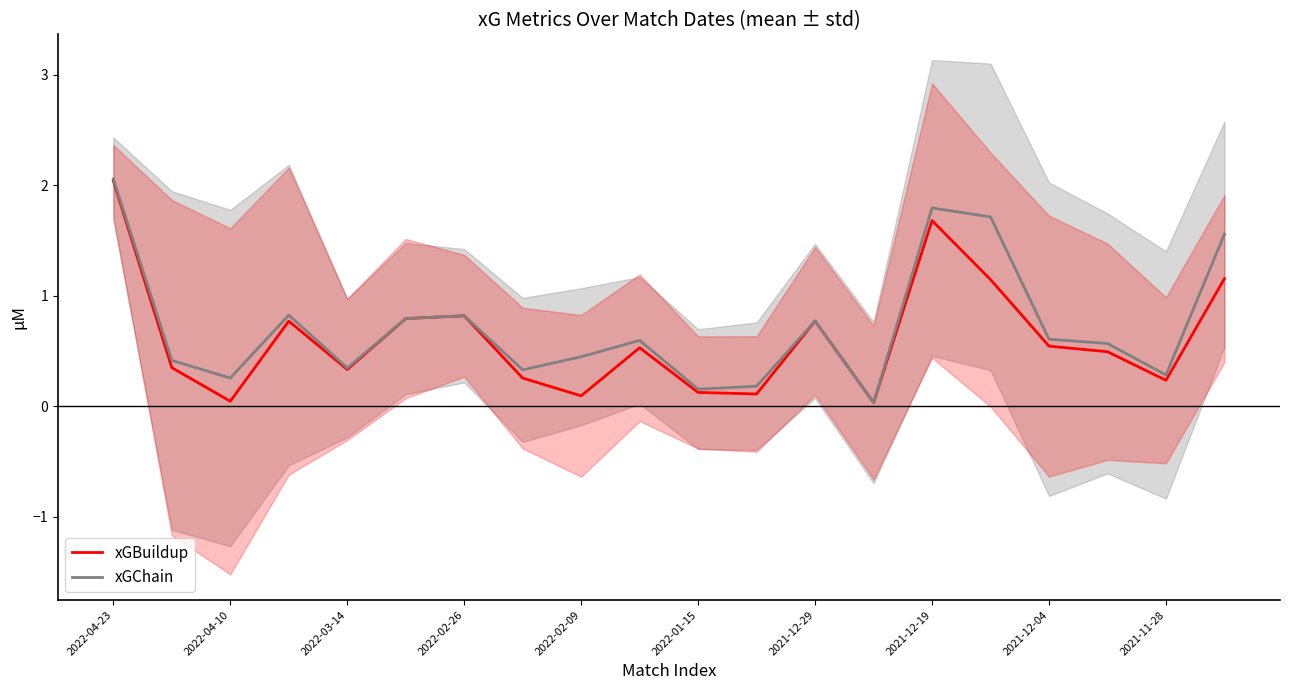

Which series has the widest spread of values?

xGChain